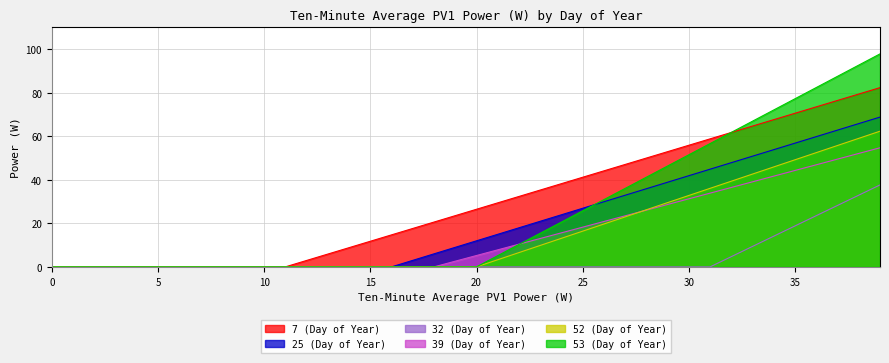

Reading left to right, what are all the values shown in this chart?

7 (Day of Year): 0.0	0.0	0.0	0.0	0.0	0.0	0.0	0.0	0.0	0.0	0.0	0.0	2.9	5.9	8.8	11.8	14.7	17.6	20.6	23.5	26.5	29.4	32.3	35.3	38.2	41.2	44.1	47.0	50.0	52.9	55.9	58.8	61.7	64.7	67.6	70.6	73.5	76.4	79.4	82.3
25 (Day of Year): 0.0	0.0	0.0	0.0	0.0	0.0	0.0	0.0	0.0	0.0	0.0	0.0	0.0	0.0	0.0	0.0	0.0	3.0	6.0	9.0	12.0	15.0	17.9	20.9	23.9	26.9	29.9	32.9	35.9	38.9	41.9	44.9	47.9	50.8	53.8	56.8	59.8	62.8	65.8	68.8
32 (Day of Year): 0.0	0.0	0.0	0.0	0.0	0.0	0.0	0.0	0.0	0.0	0.0	0.0	0.0	0.0	0.0	0.0	0.0	0.0	0.0	0.0	0.0	0.0	0.0	0.0	0.0	0.0	0.0	0.0	0.0	0.0	0.0	0.0	4.7	9.4	14.1	18.8	23.5	28.2	32.9	37.6
39 (Day of Year): 0.0	0.0	0.0	0.0	0.0	0.0	0.0	0.0	0.0	0.0	0.0	0.0	0.0	0.0	0.0	0.0	0.0	0.0	0.0	2.6	5.2	7.8	10.4	13.0	15.6	18.2	20.8	23.4	26.0	28.7	31.3	33.9	36.5	39.1	41.7	44.3	46.9	49.5	52.1	54.7
52 (Day of Year): 0.0	0.0	0.0	0.0	0.0	0.0	0.0	0.0	0.0	0.0	0.0	0.0	0.0	0.0	0.0	0.0	0.0	0.0	0.0	0.0	0.0	3.3	6.6	9.8	13.1	16.4	19.7	23.0	26.2	29.5	32.8	36.1	39.4	42.6	45.9	49.2	52.5	55.8	59.0	62.3
53 (Day of Year): 0.0	0.0	0.0	0.0	0.0	0.0	0.0	0.0	0.0	0.0	0.0	0.0	0.0	0.0	0.0	0.0	0.0	0.0	0.0	0.0	0.0	5.1	10.3	15.4	20.6	25.7	30.9	36.0	41.2	46.3	51.5	56.6	61.8	66.9	72.1	77.2	82.4	87.5	92.7	97.8